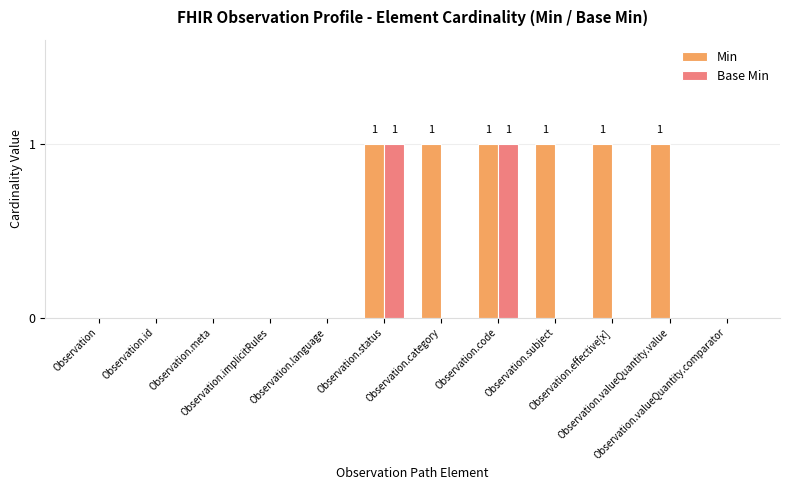

Reading right to left, extract all data points from this chart.

Min: Observation.valueQuantity.comparator=0	Observation.valueQuantity.value=1	Observation.effective[x]=1	Observation.subject=1	Observation.code=1	Observation.category=1	Observation.status=1	Observation.language=0	Observation.implicitRules=0	Observation.meta=0	Observation.id=0	Observation=0
Base Min: Observation.valueQuantity.comparator=0	Observation.valueQuantity.value=0	Observation.effective[x]=0	Observation.subject=0	Observation.code=1	Observation.category=0	Observation.status=1	Observation.language=0	Observation.implicitRules=0	Observation.meta=0	Observation.id=0	Observation=0